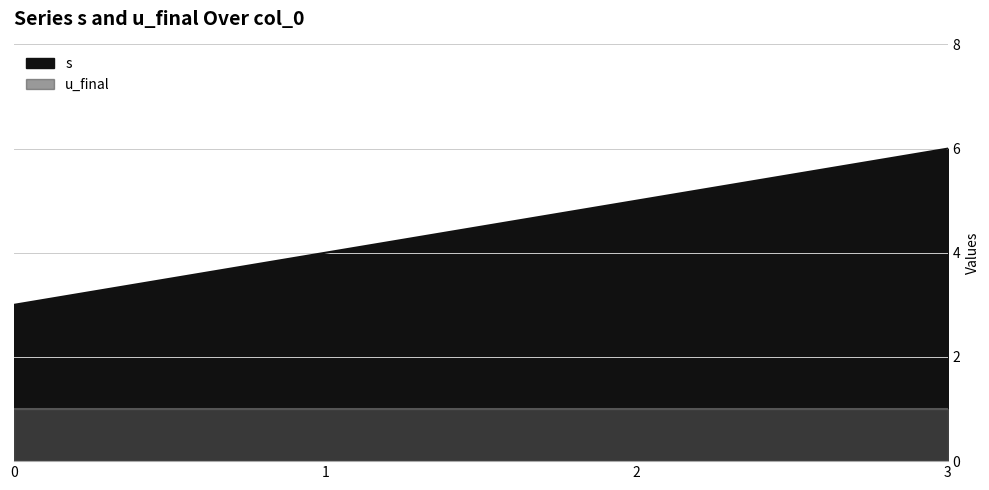

What is the average value?

4